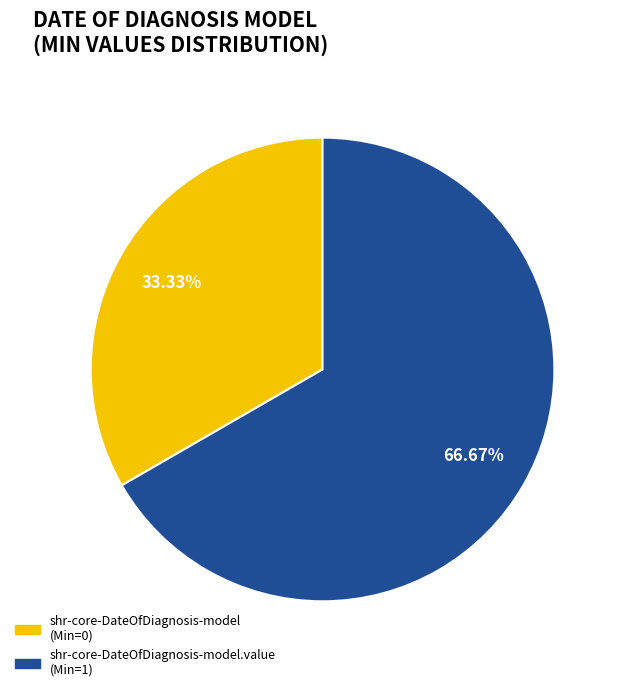

Does any single category account for the majority?

Yes